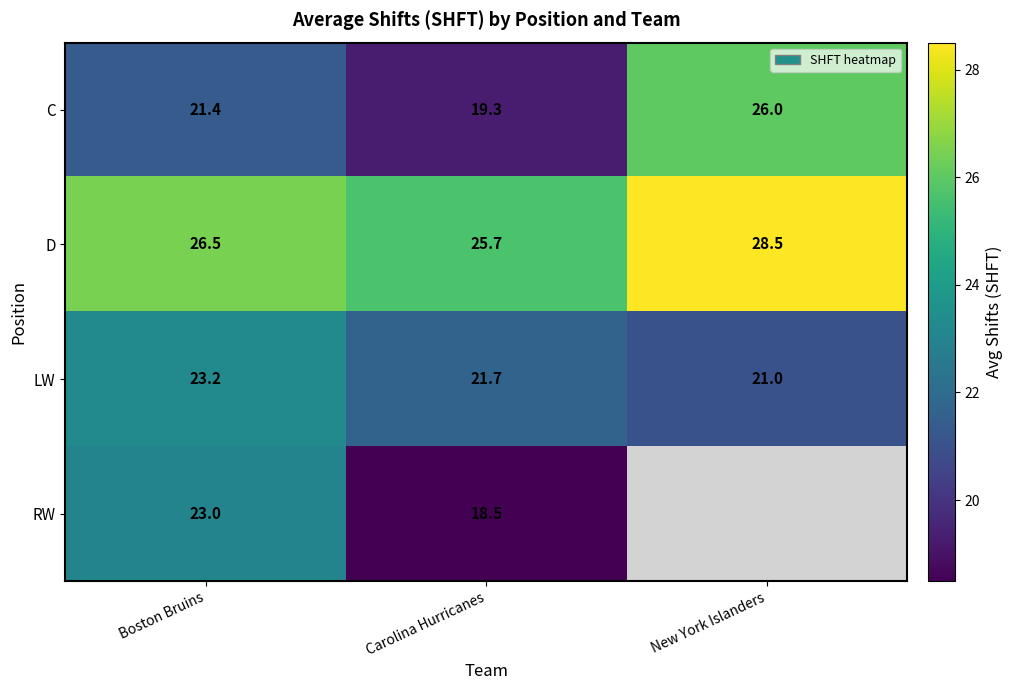

Is it true that C equals 34.6 at New York Islanders?

False